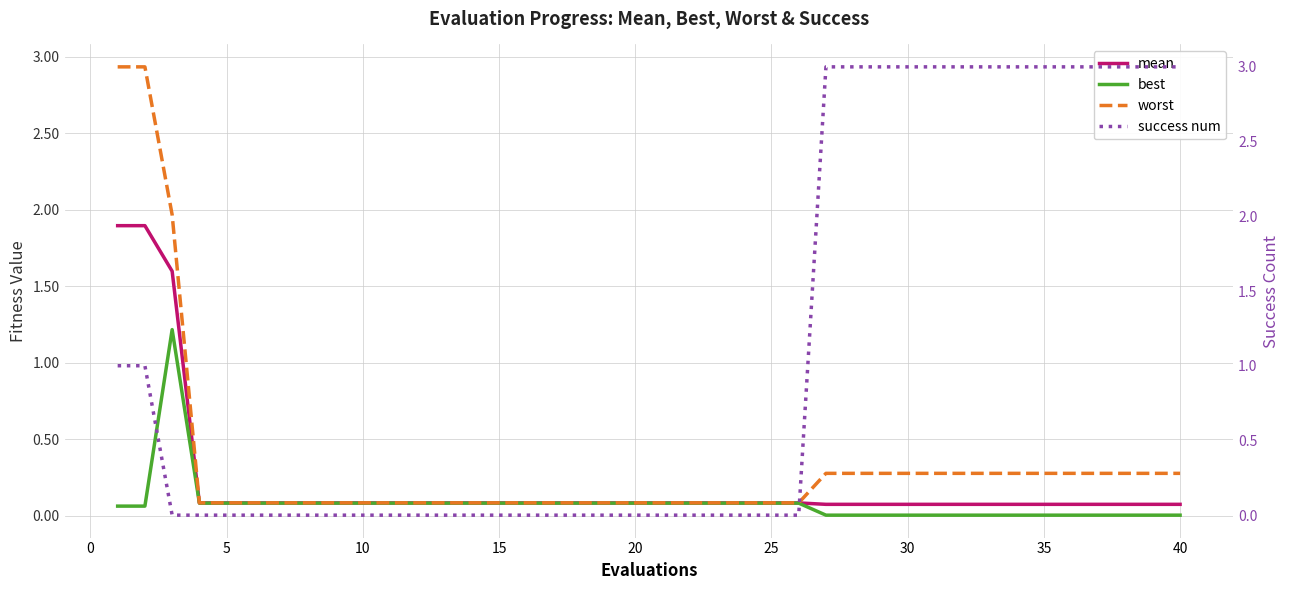

How many lines are shown in the chart?

4